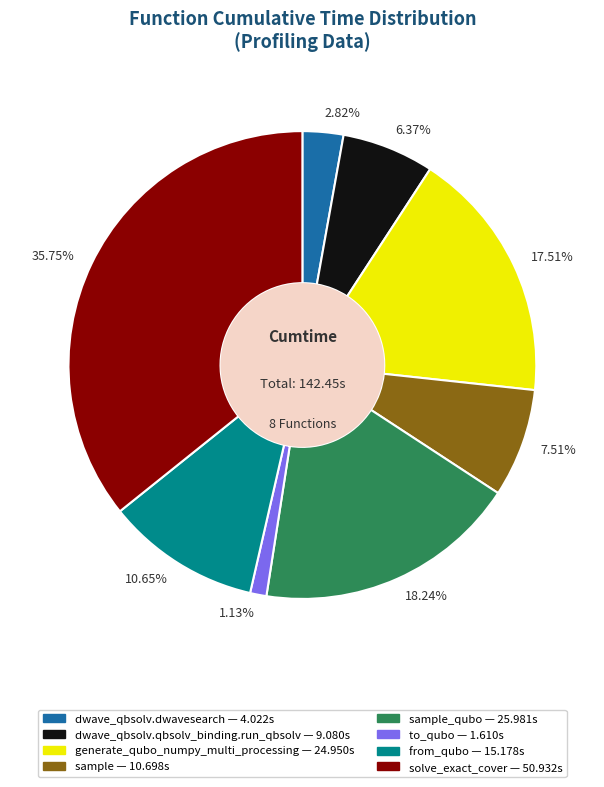

Does any single category account for the majority?

No